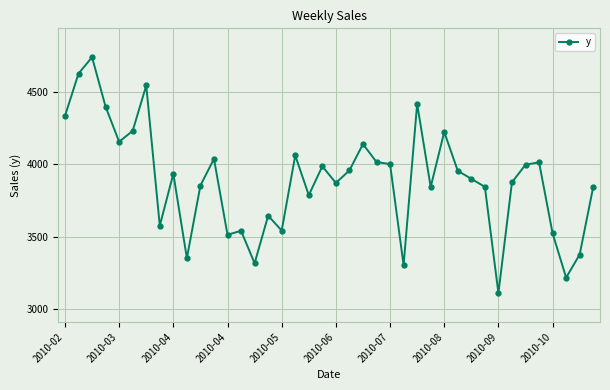

What is the maximum value shown in the chart?

4742.7